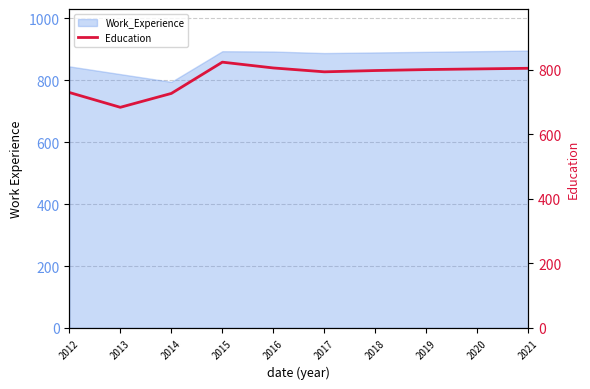

At which category does the data reach its first local valley?

2013